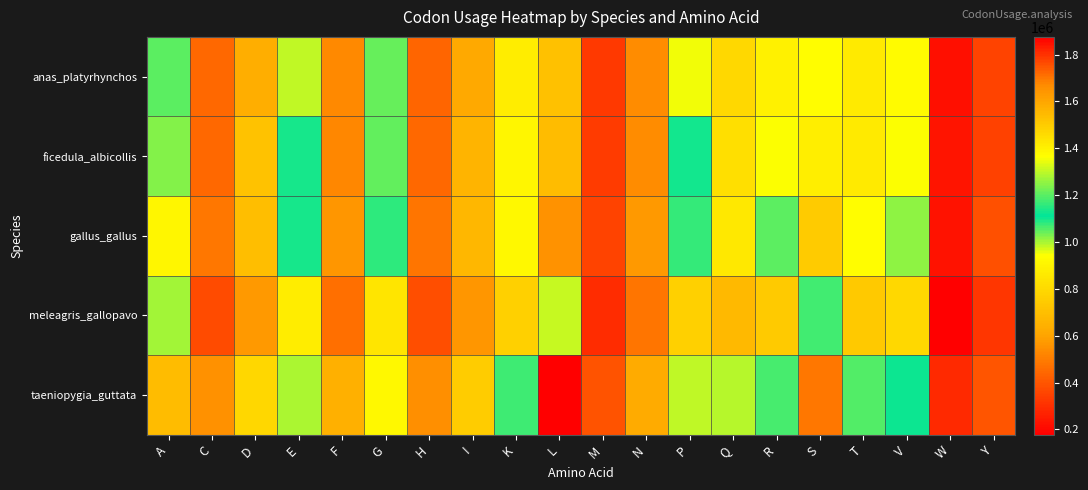

Between W and K, which is larger?

K